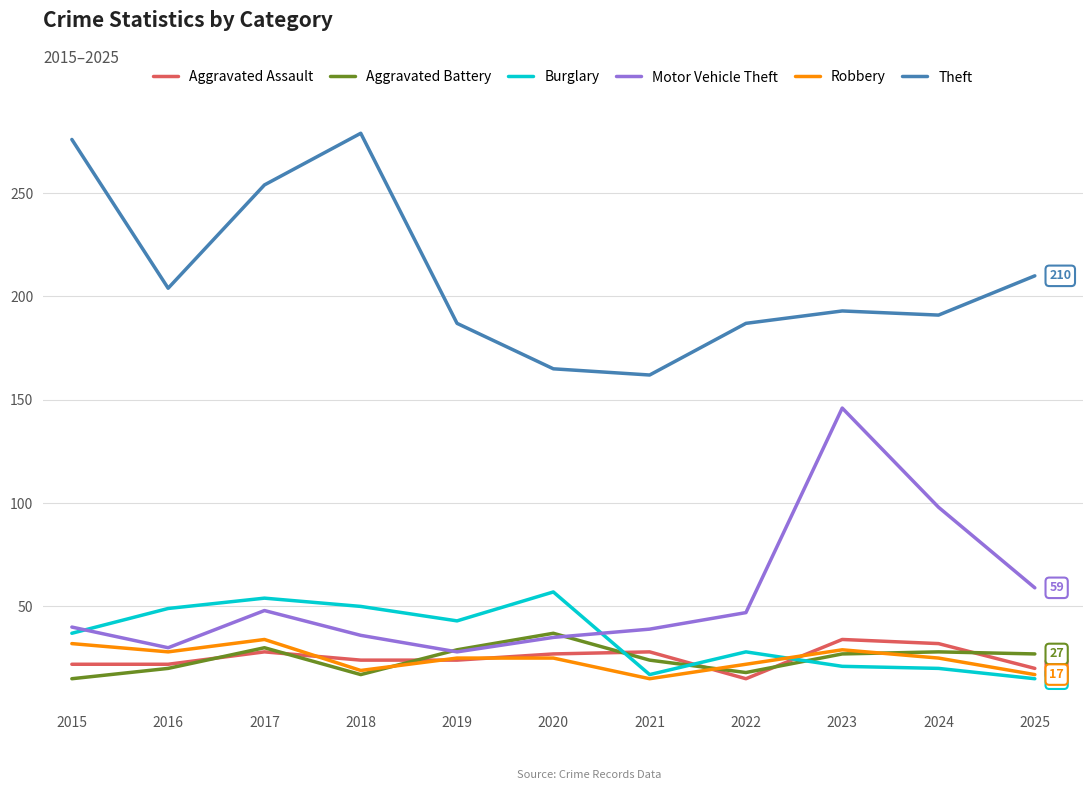

What is the greatest value displayed?

279